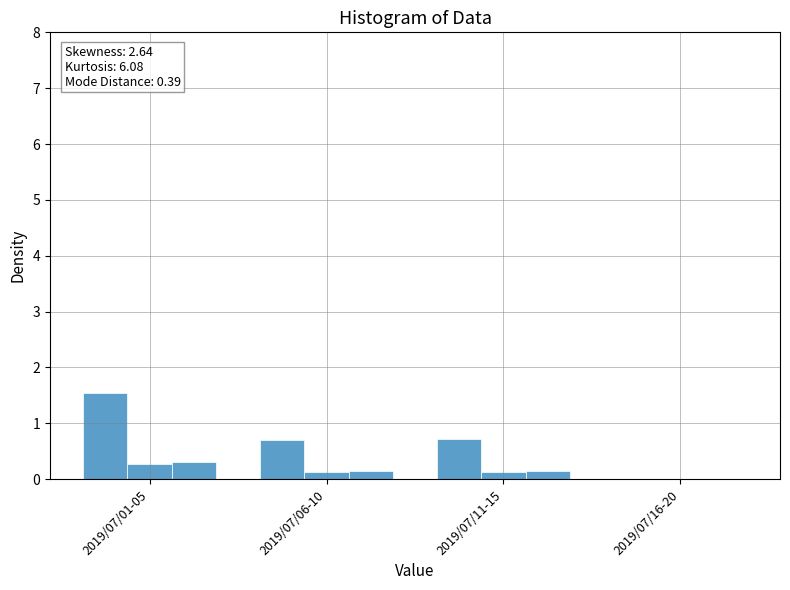

What is the spread (max minus min) of values at 2019/07/11-15?

0.6